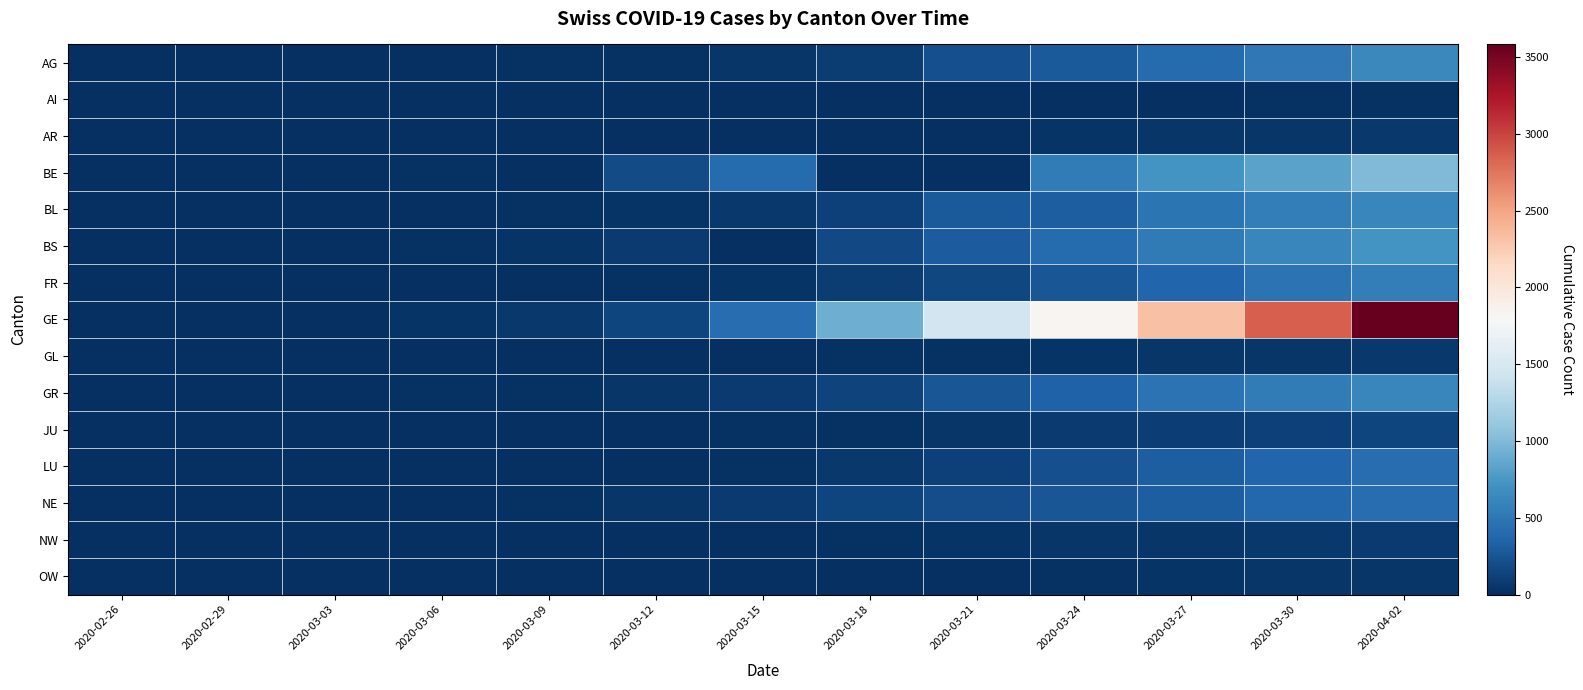

What is the spread (max minus min) of values at 2020-03-24?

1812